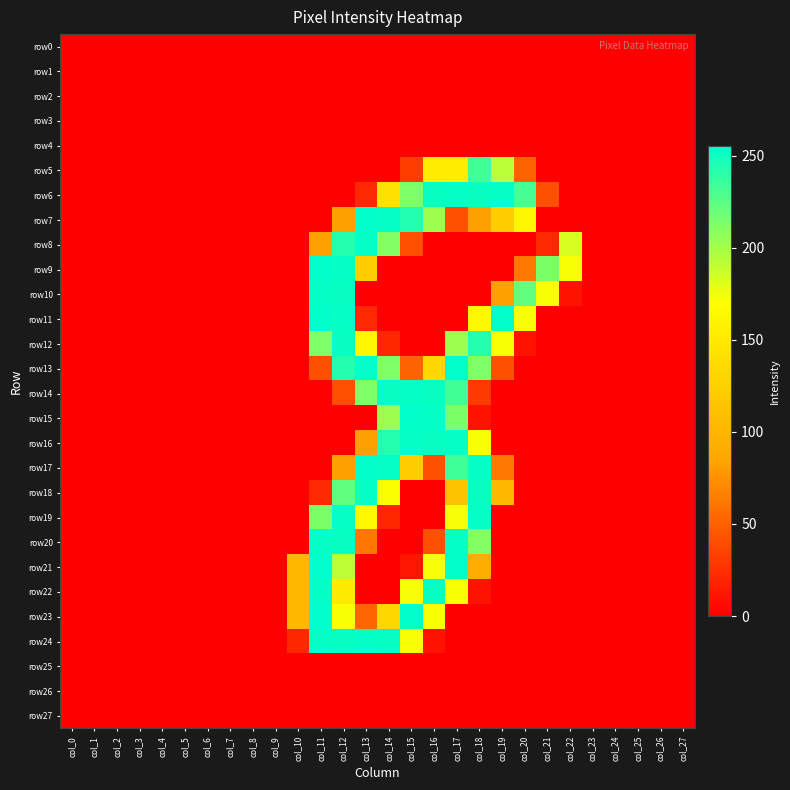

At which category is the sum across all series the highest?

col_12